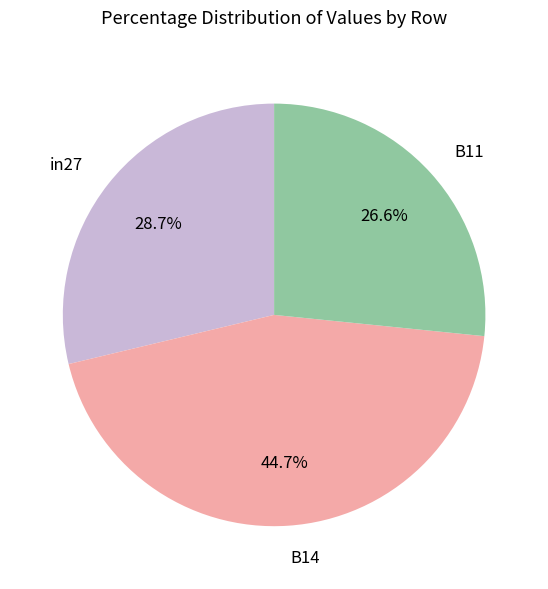

To the nearest percent, what is the average slice percentage?

33%